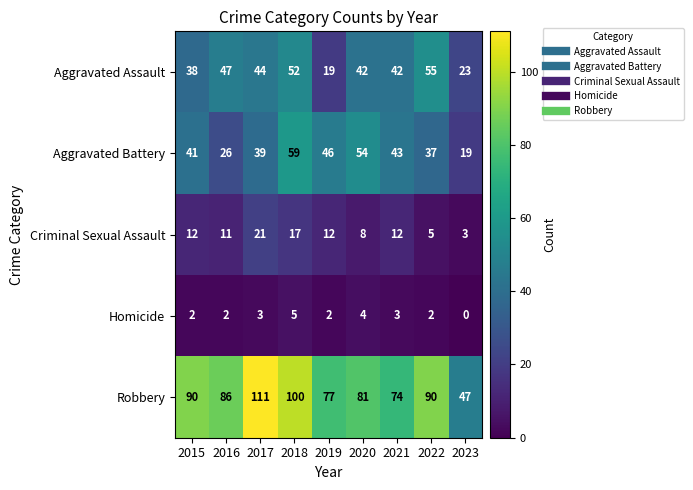

At which label does Robbery first exceed 86?

2015